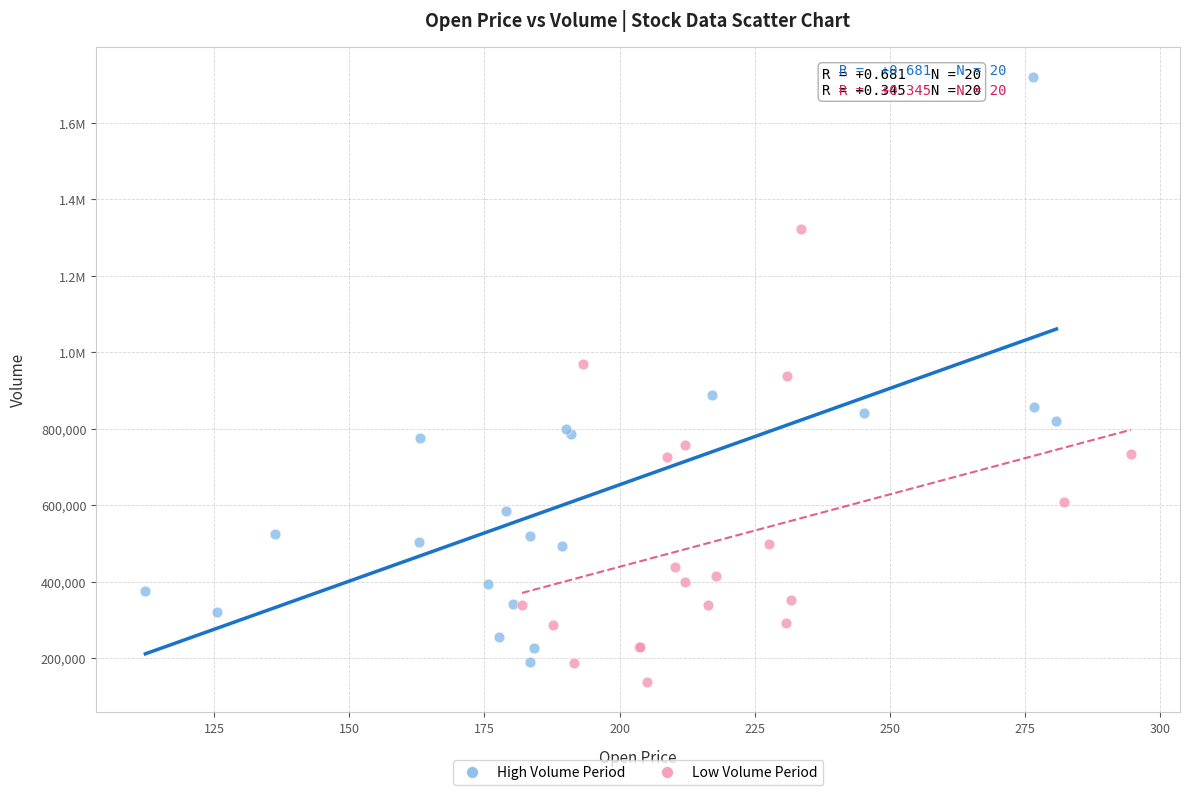

What are all the series names shown in the legend?

High Volume Period, Low Volume Period